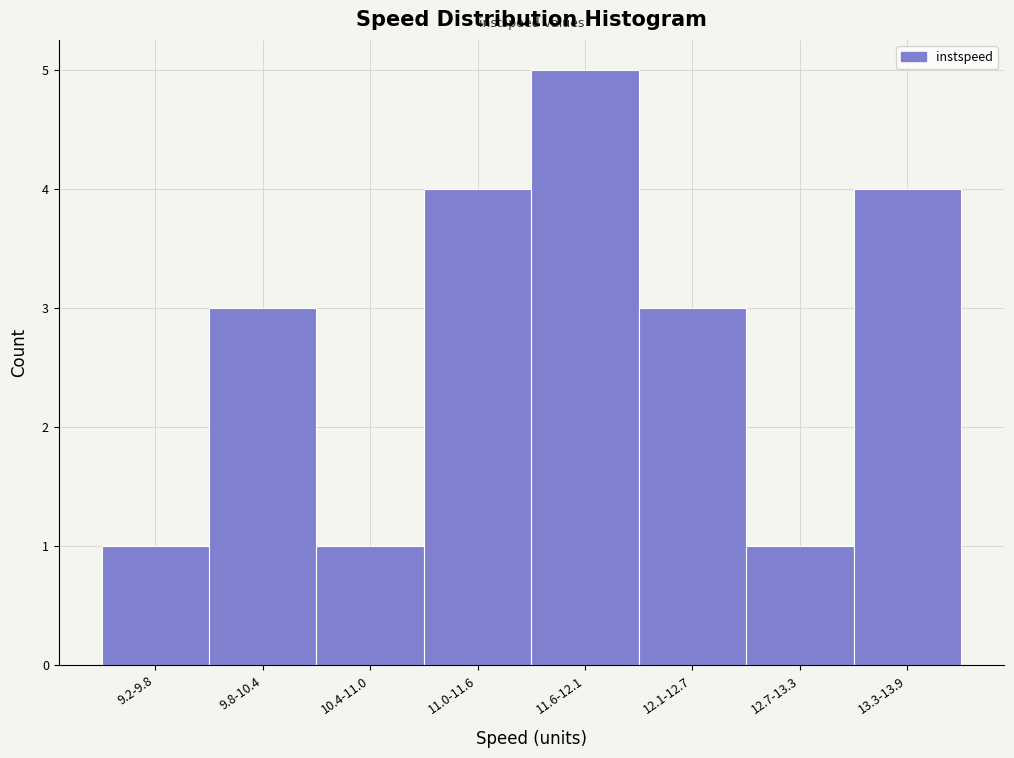

Reading right to left, list all the values displayed in this chart.

13.3-13.9=4	12.7-13.3=1	12.1-12.7=3	11.6-12.1=5	11.0-11.6=4	10.4-11.0=1	9.8-10.4=3	9.2-9.8=1